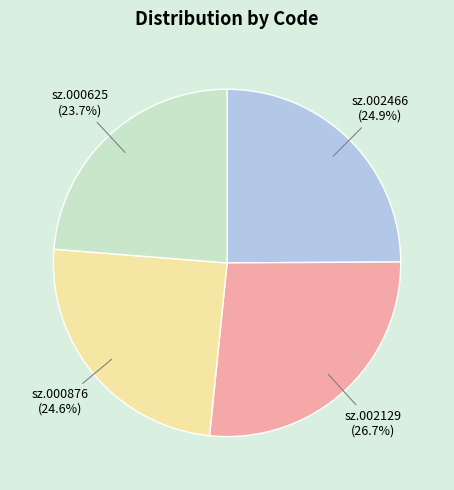

Does any single category account for the majority?

No